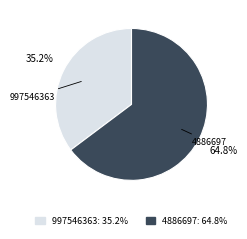

Between 997546363 and 4886697, which is larger?

4886697